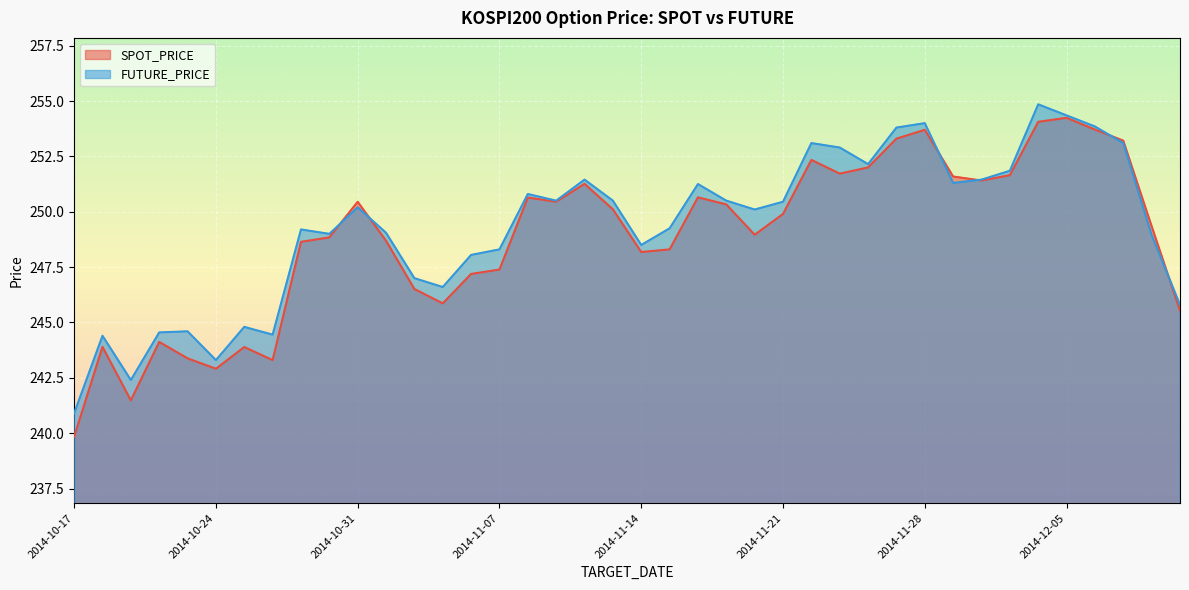

What is the total value across all series at 2014-11-19?

500.8